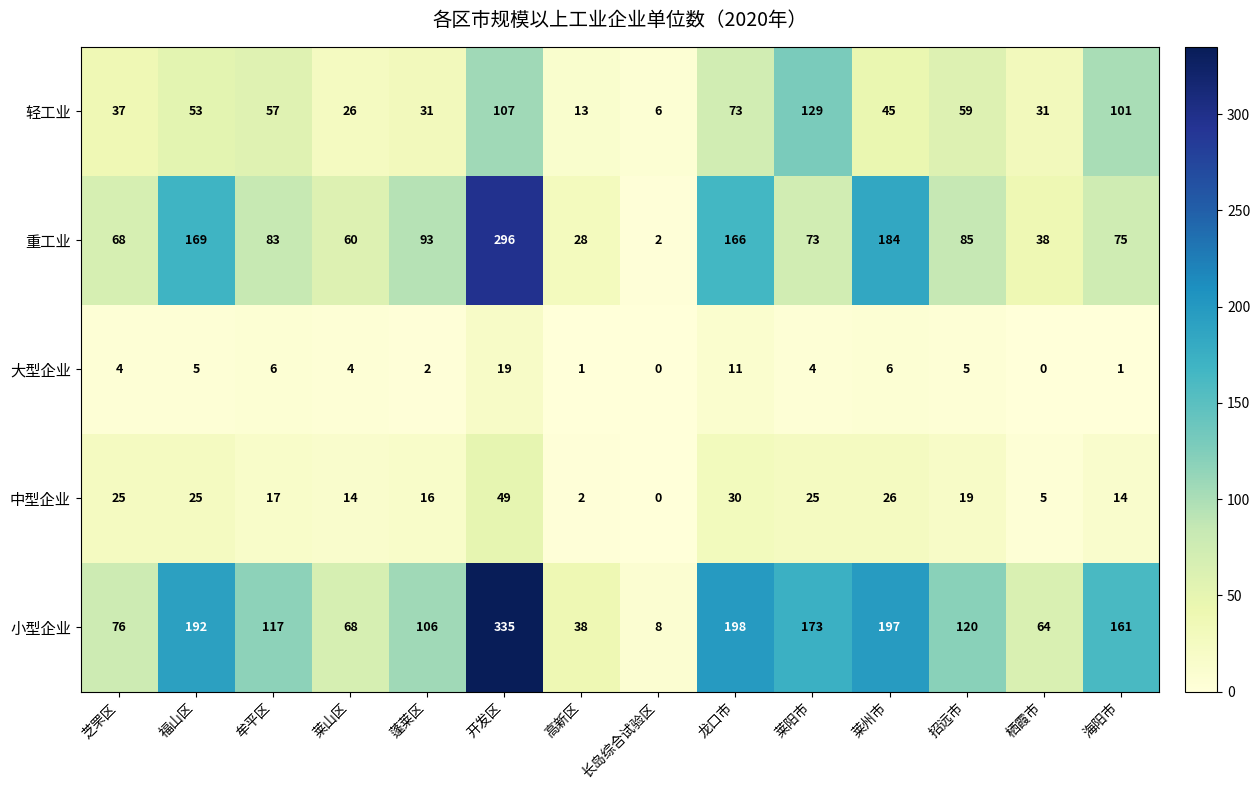

Which category has the highest value in the 重工业 series?

开发区